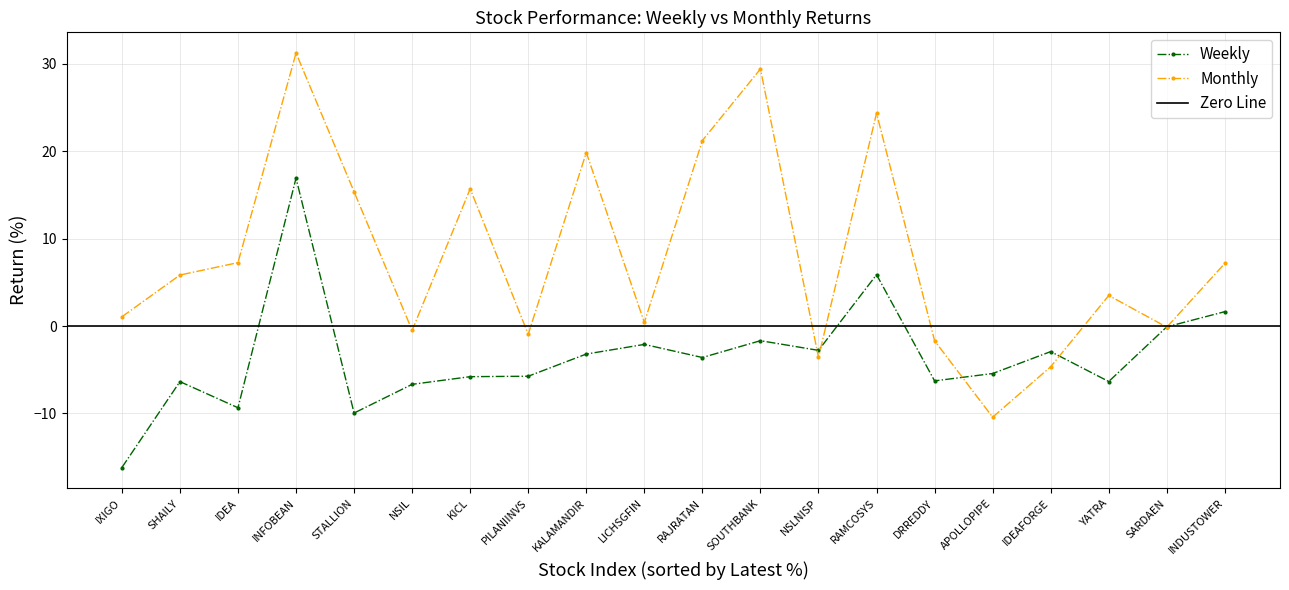

Reading right to left, extract all data points from this chart.

Weekly: INDUSTOWER=1.6	SARDAEN=-0.1	YATRA=-6.4	IDEAFORGE=-2.9	APOLLOPIPE=-5.4	DRREDDY=-6.3	RAMCOSYS=5.9	NSLNISP=-2.8	SOUTHBANK=-1.7	RAJRATAN=-3.6	LICHSGFIN=-2.1	KALAMANDIR=-3.2	PILANIINVS=-5.7	KICL=-5.8	NSIL=-6.7	STALLION=-10.0	INFOBEAN=16.9	IDEA=-9.4	SHAILY=-6.4	IXIGO=-16.2
Monthly: INDUSTOWER=7.2	SARDAEN=-0.1	YATRA=3.5	IDEAFORGE=-4.7	APOLLOPIPE=-10.4	DRREDDY=-1.7	RAMCOSYS=24.4	NSLNISP=-3.6	SOUTHBANK=29.4	RAJRATAN=21.2	LICHSGFIN=0.4	KALAMANDIR=19.9	PILANIINVS=-0.9	KICL=15.7	NSIL=-0.5	STALLION=15.4	INFOBEAN=31.3	IDEA=7.3	SHAILY=5.8	IXIGO=1.1